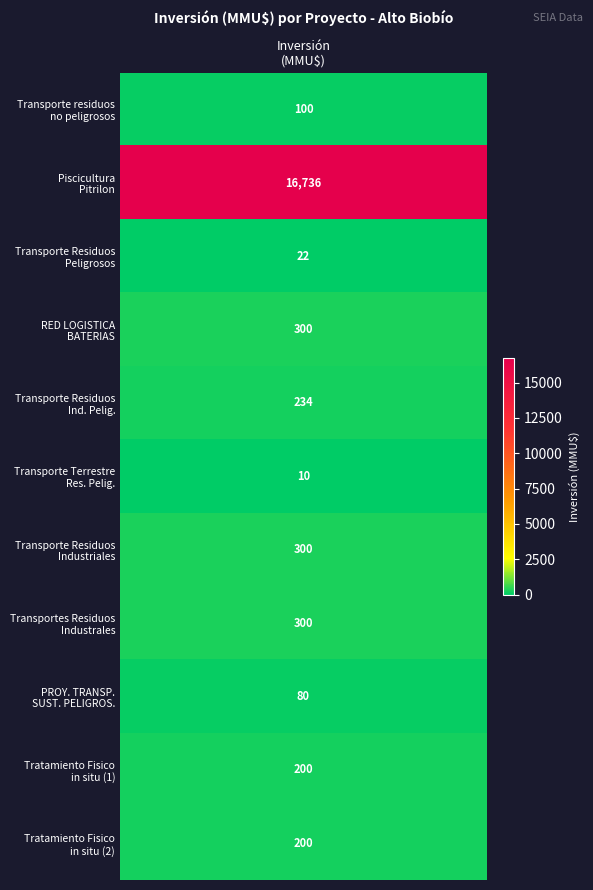

What is the smallest value displayed?

10